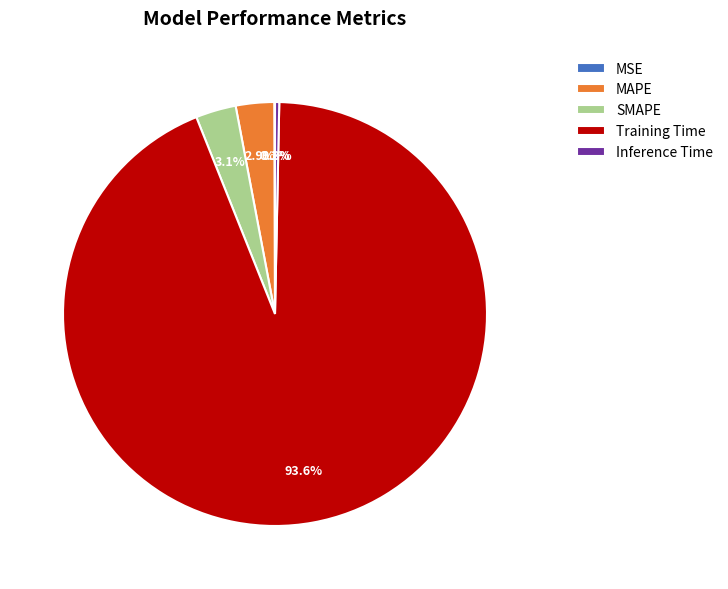

To the nearest percent, what portion does SMAPE represent?

3%